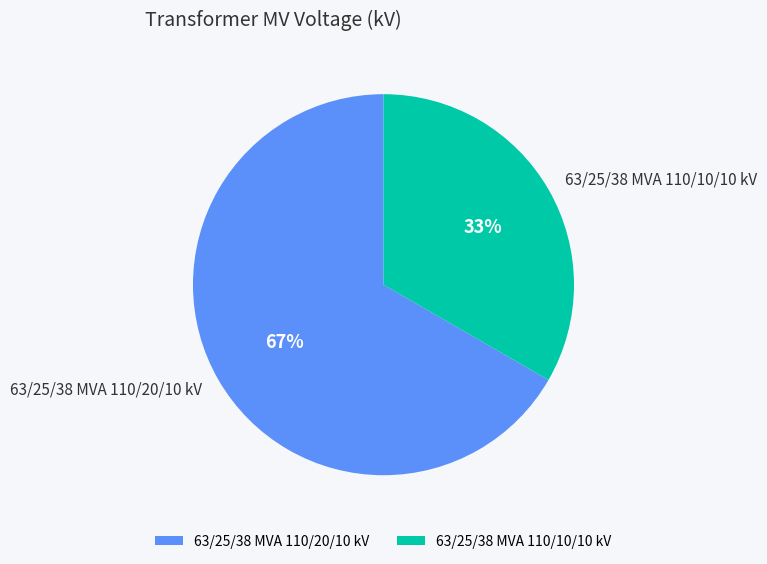

Which slice is the largest?

63/25/38 MVA 110/20/10 kV